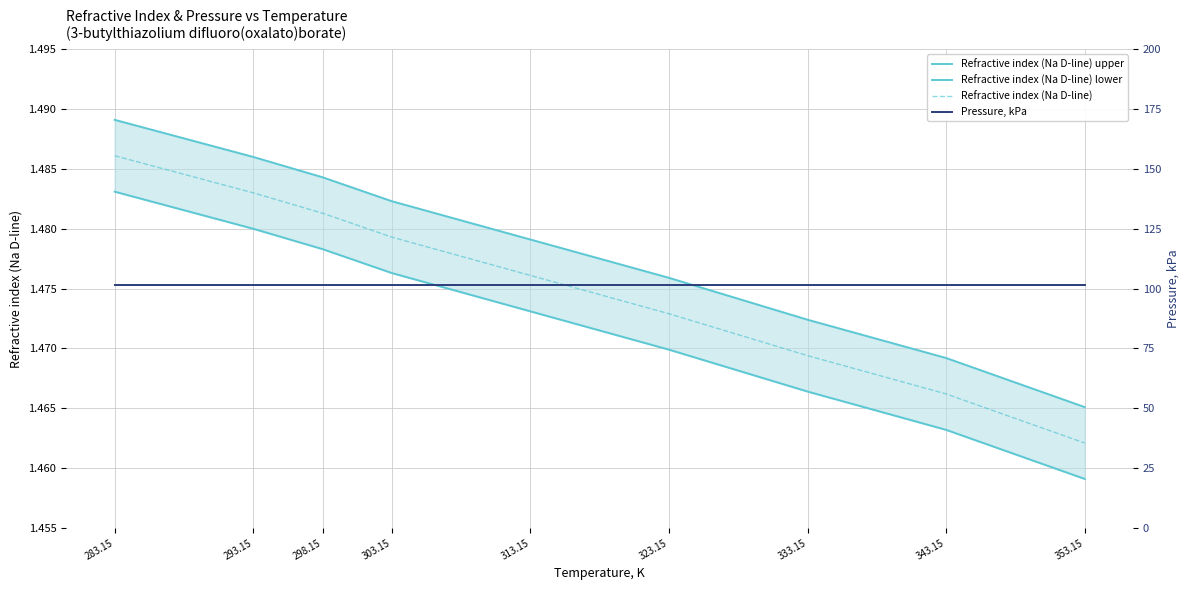

What is the average value of the Refractive index (Na D-line) upper series?

1.5